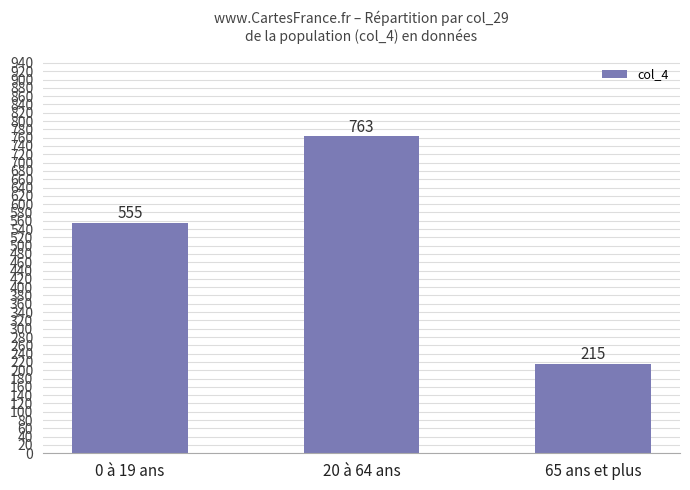

Reading right to left, list all the values displayed in this chart.

65 ans et plus=215	20 à 64 ans=763	0 à 19 ans=555